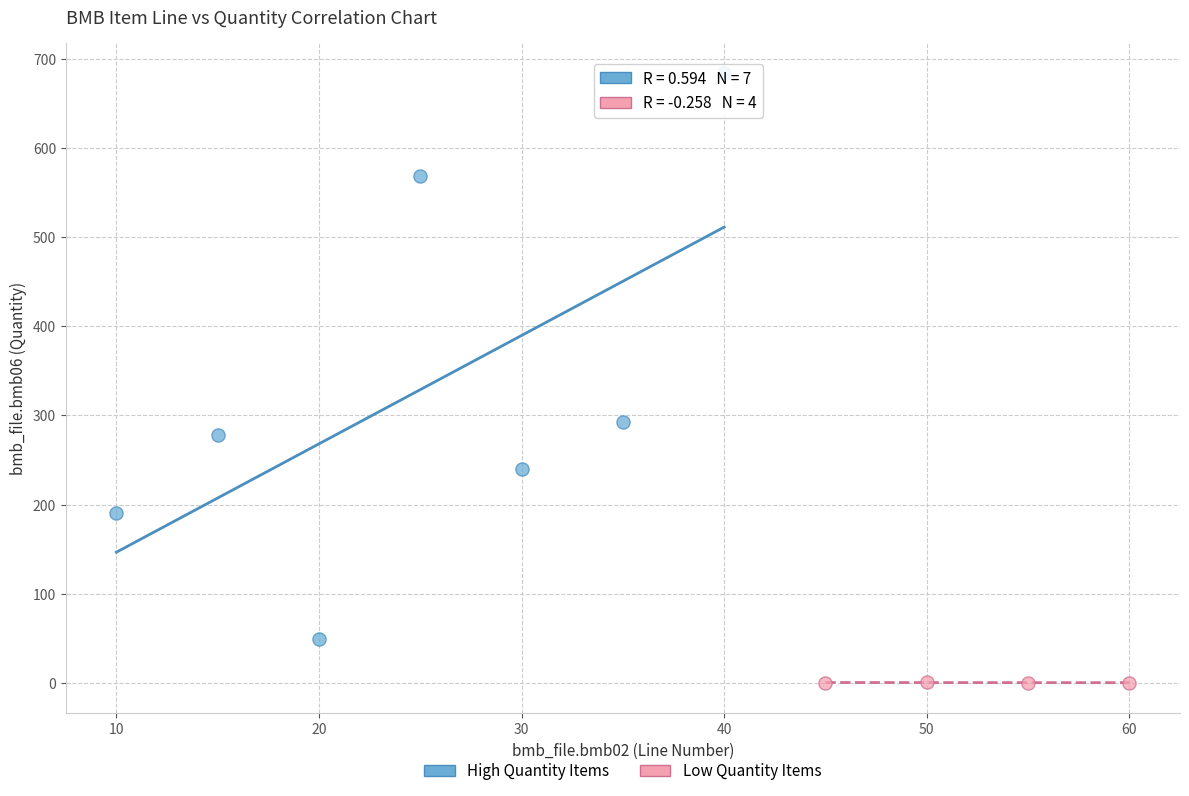

Which series has the largest Y range (max minus min)?

High Quantity Items